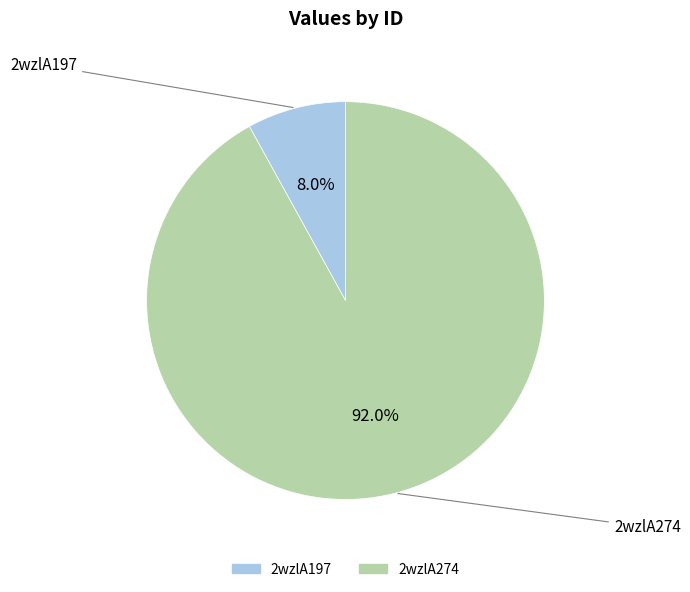

How many slices are in this pie chart?

2